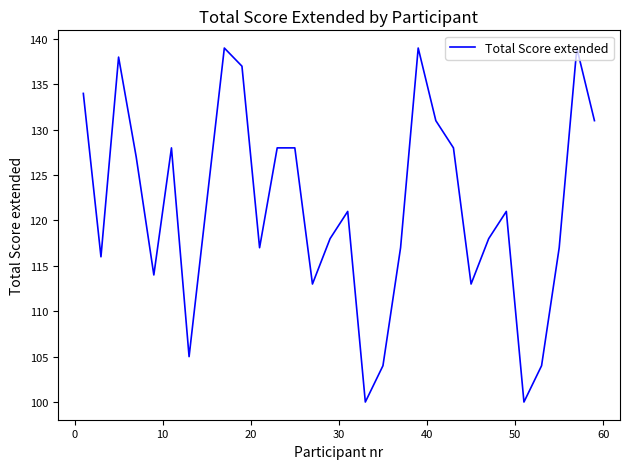

What is the minimum value shown in the chart?

100